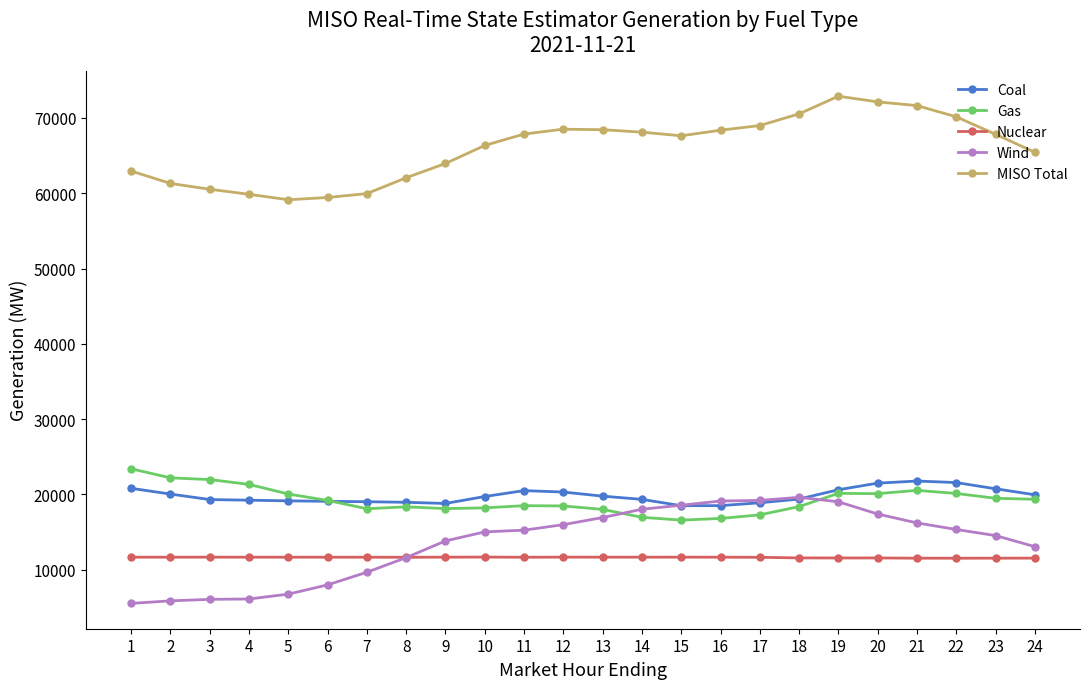

Which series has the largest total across all categories?

MISO Total